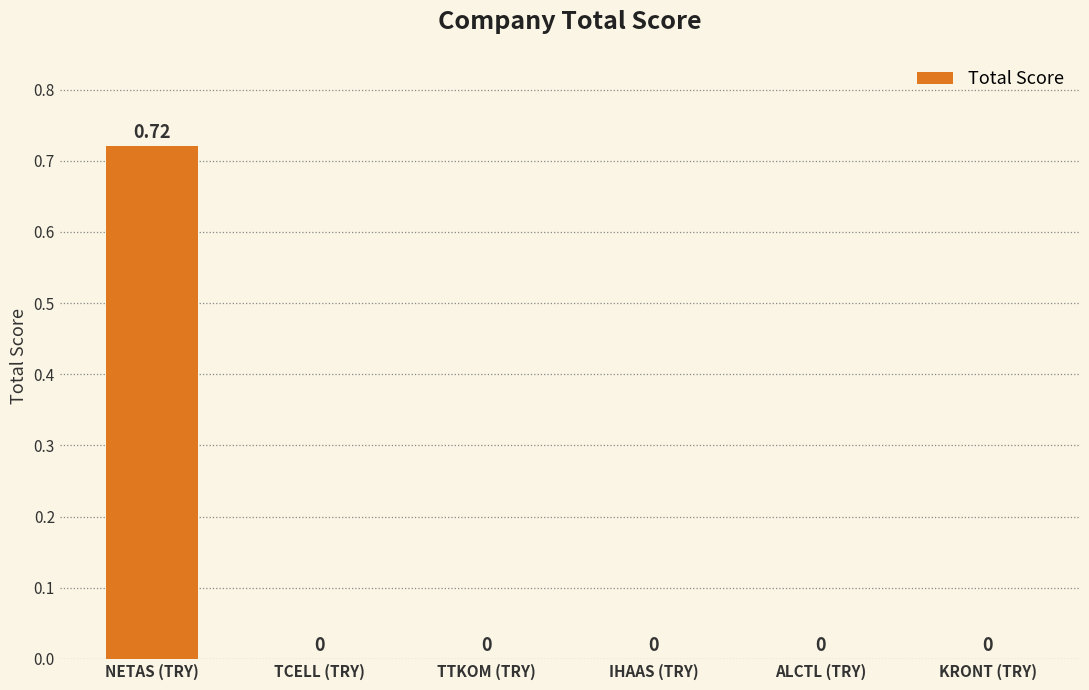

The value at IHAAS (TRY) is 0.3. True or false?

False